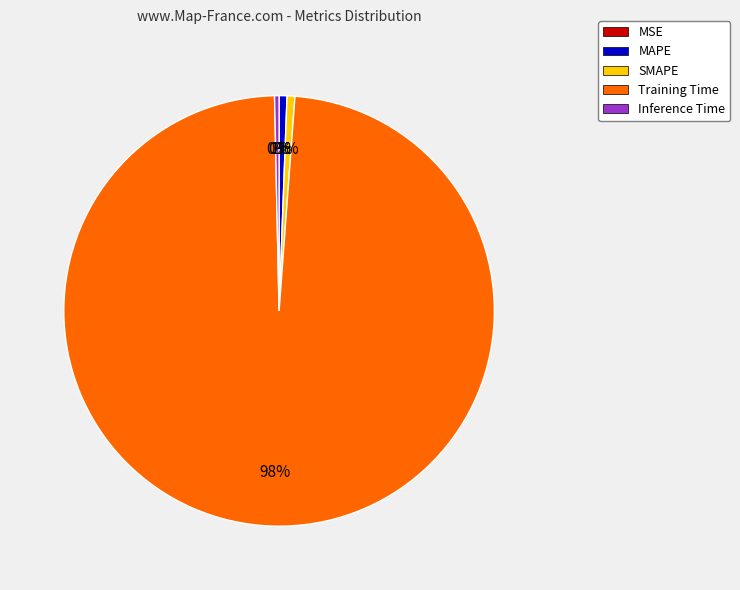

Do SMAPE and MAPE together represent more than half of the pie?

No